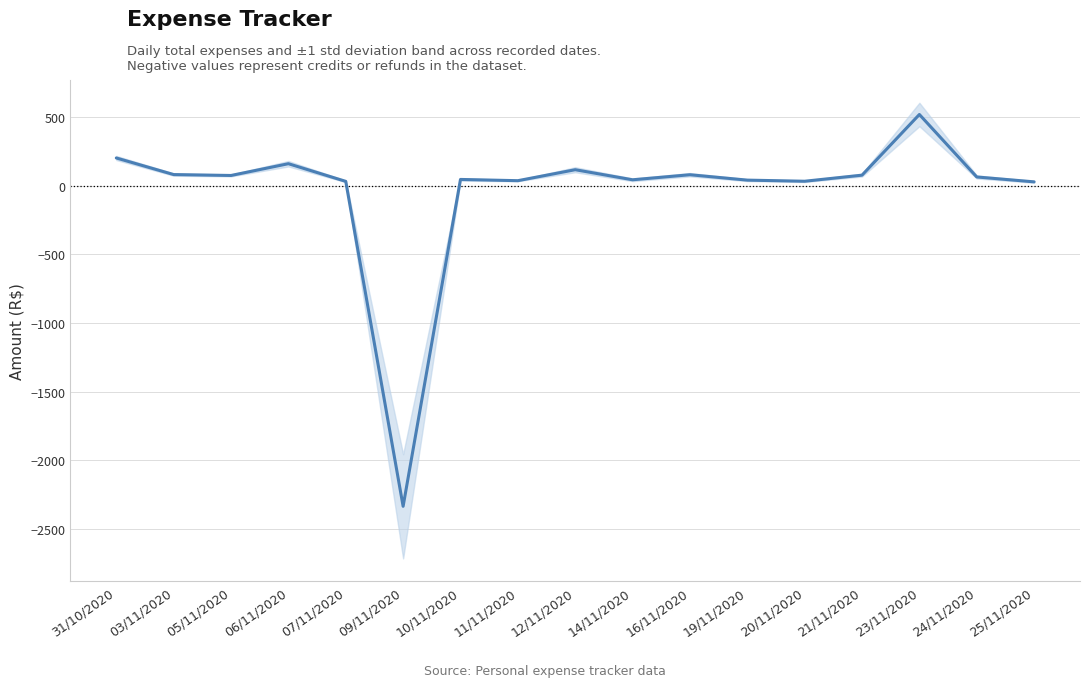

What is the difference between the second highest and second lowest values?

174.2